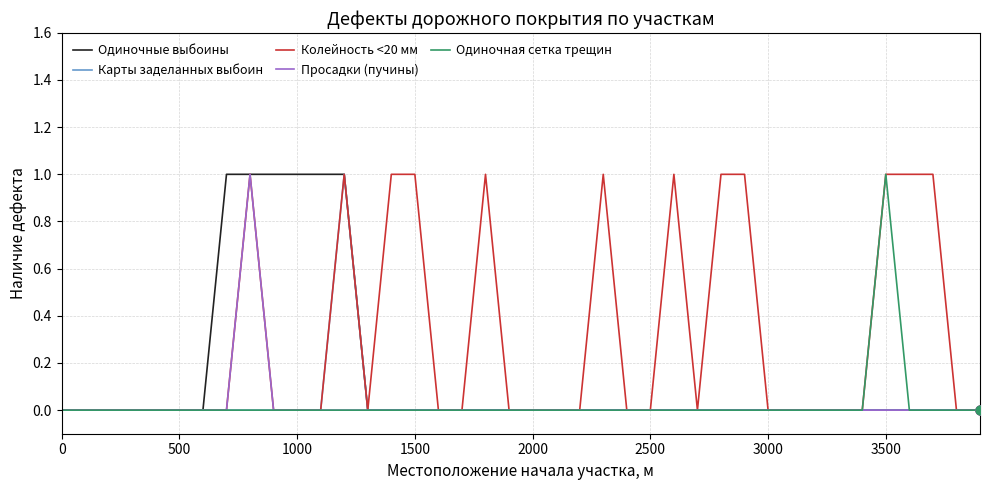

Which series has the largest total across all categories?

Колейность <20 мм